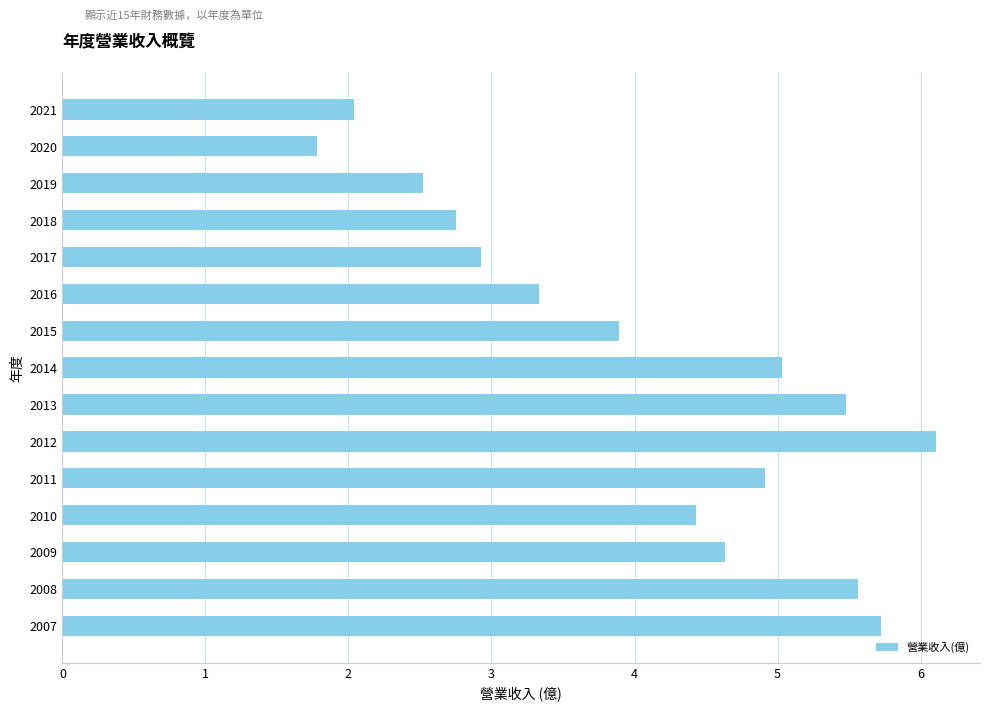

Is it true that the value at 2011 is 4.9?

True